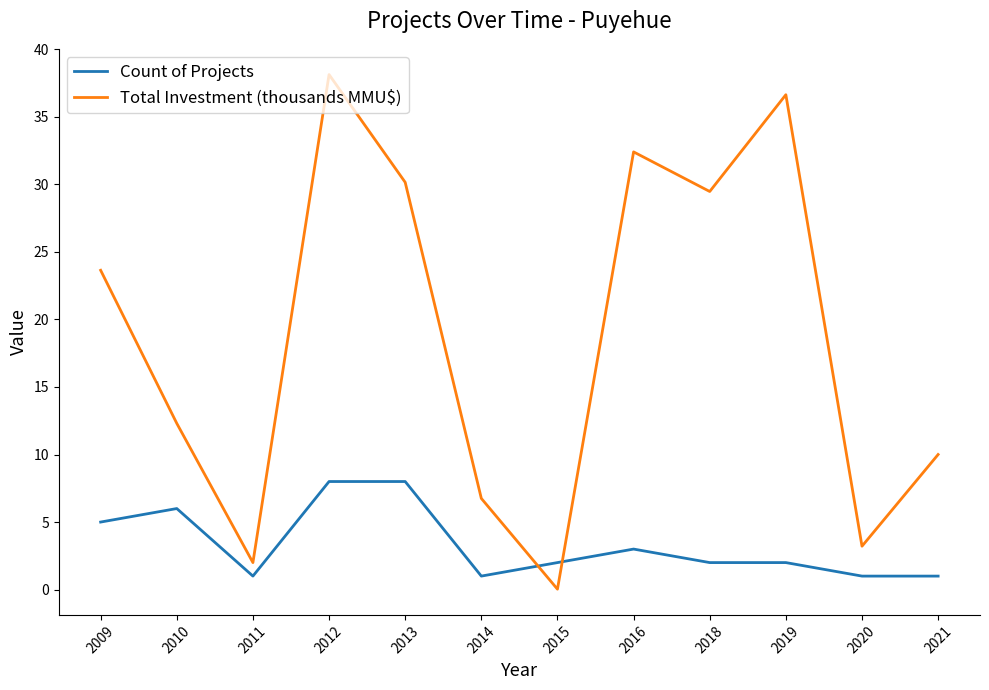

How many times do Count of Projects and Total Investment (thousands MMU$) cross each other?

2